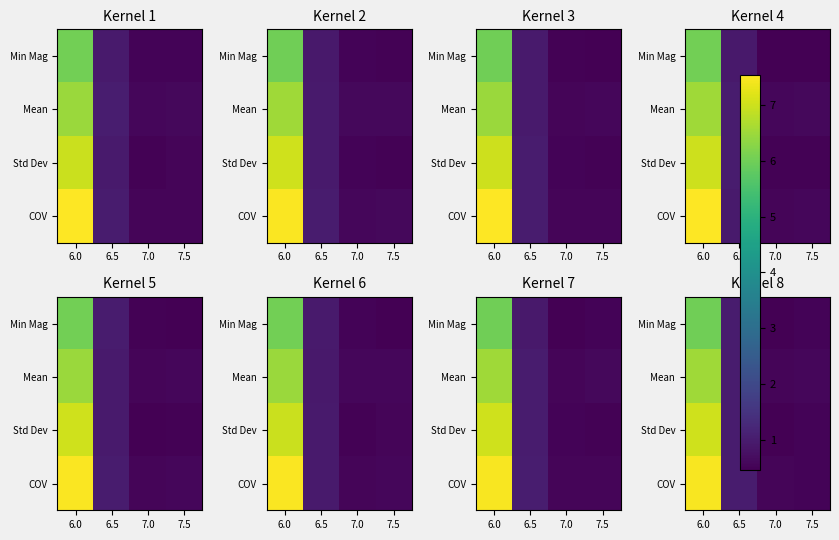

What is the smallest value displayed?

0.5